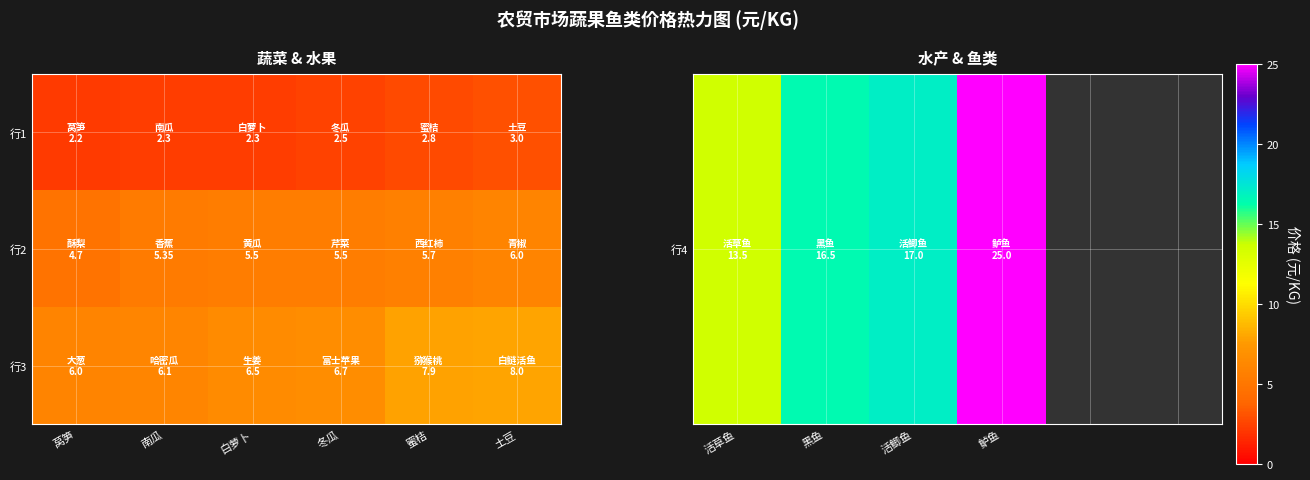

How many data points does each series have?

6